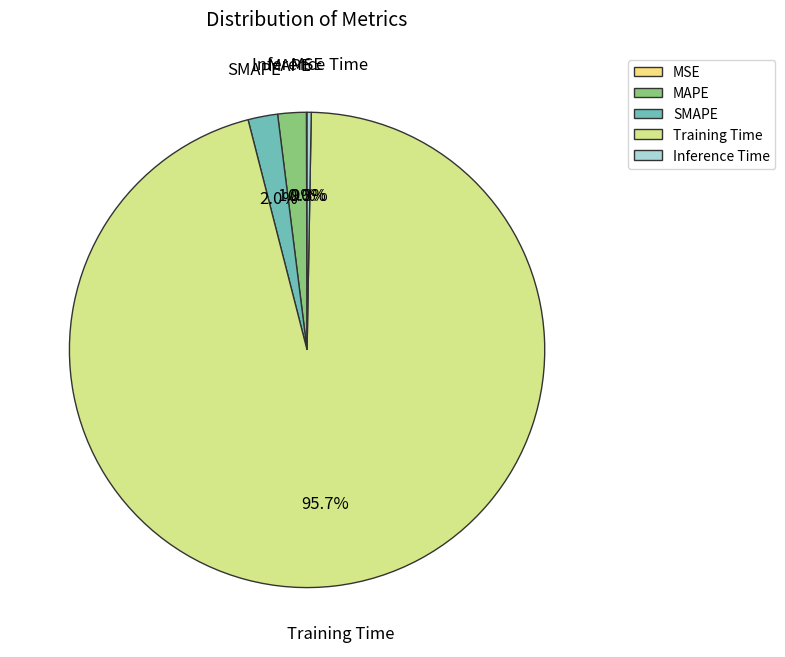

Which slice is the largest?

Training Time